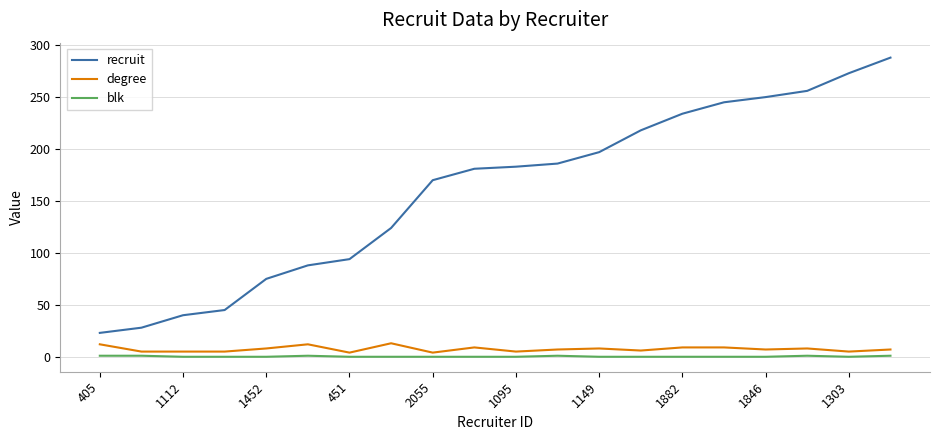

True or false: blk and degree cross at least once.

False